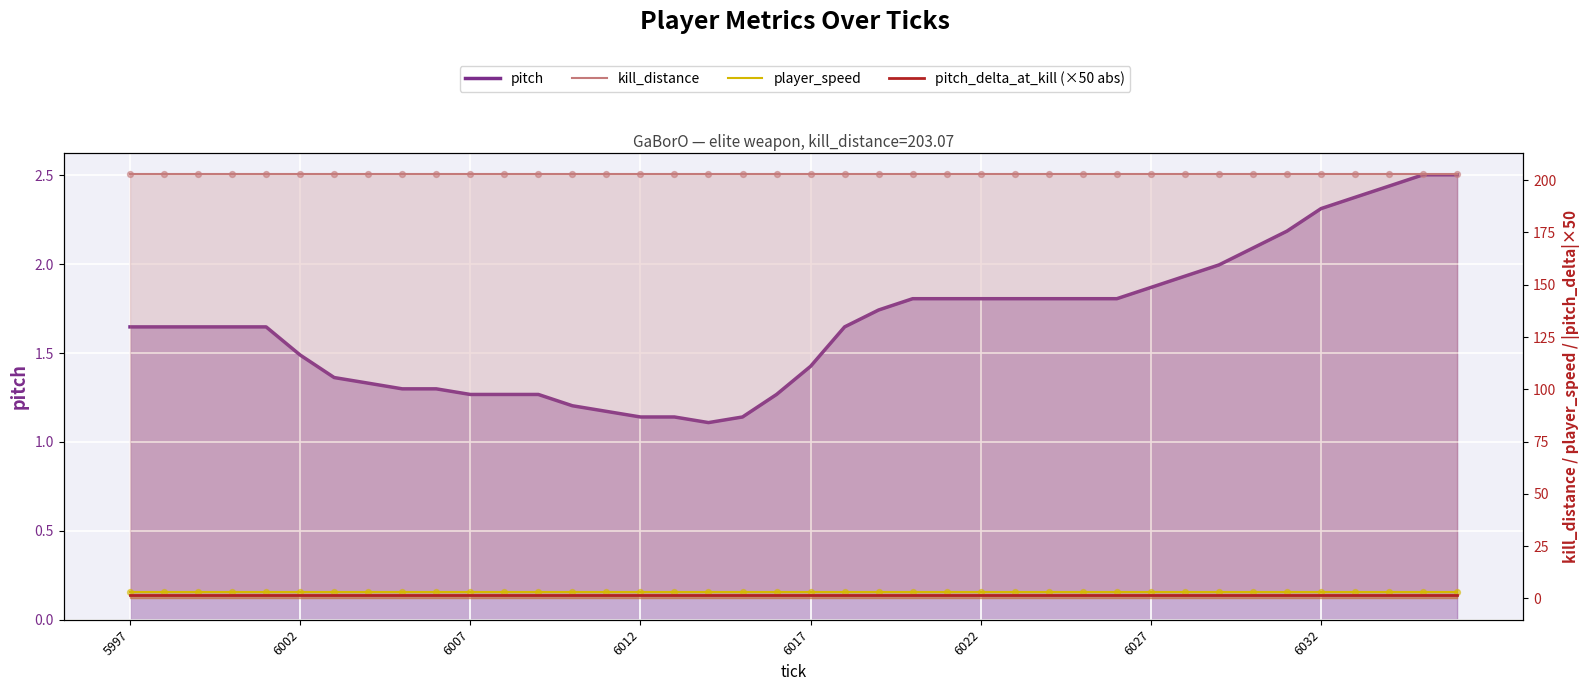

What are all the series names shown in the legend?

pitch, kill_distance, player_speed, pitch_delta_at_kill (×50 abs)